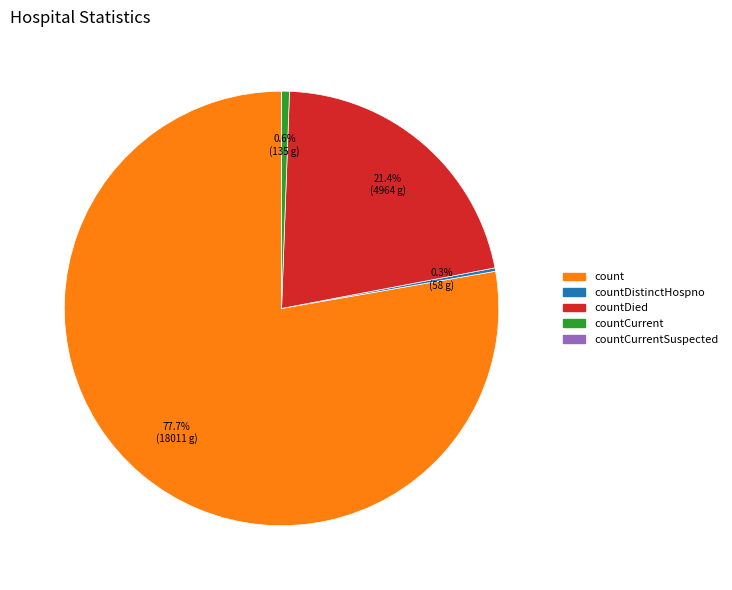

Does any single category account for the majority?

Yes